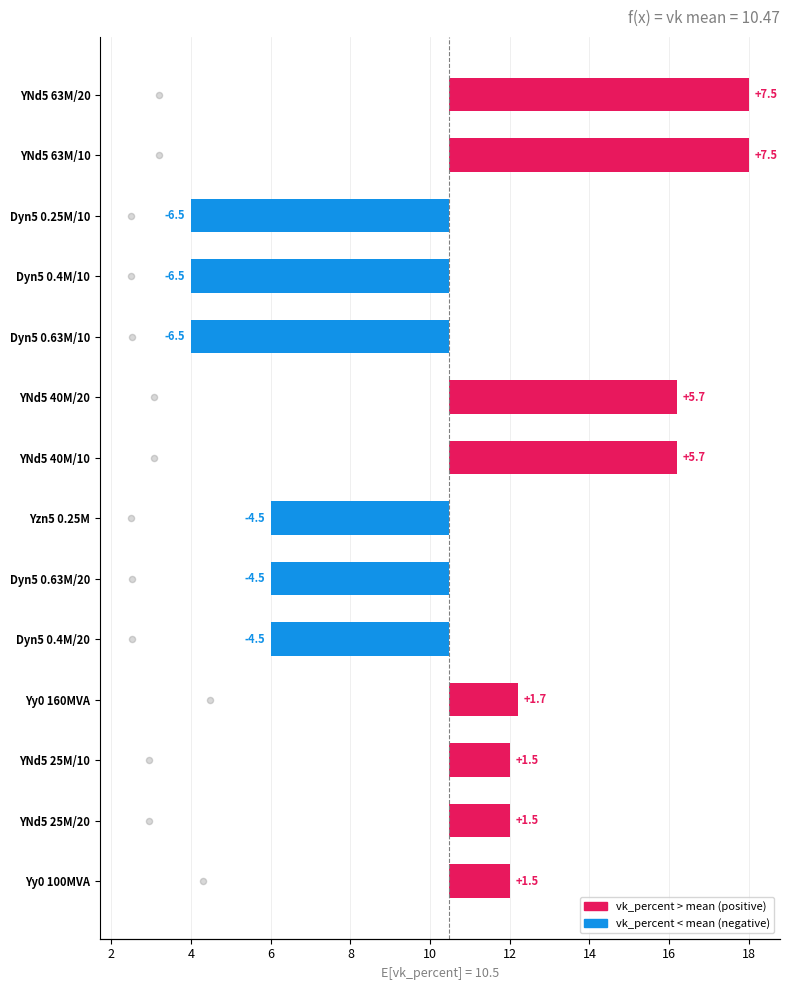

Between YNd5 25M/10 and Dyn5 0.4M/20, which is larger?

YNd5 25M/10